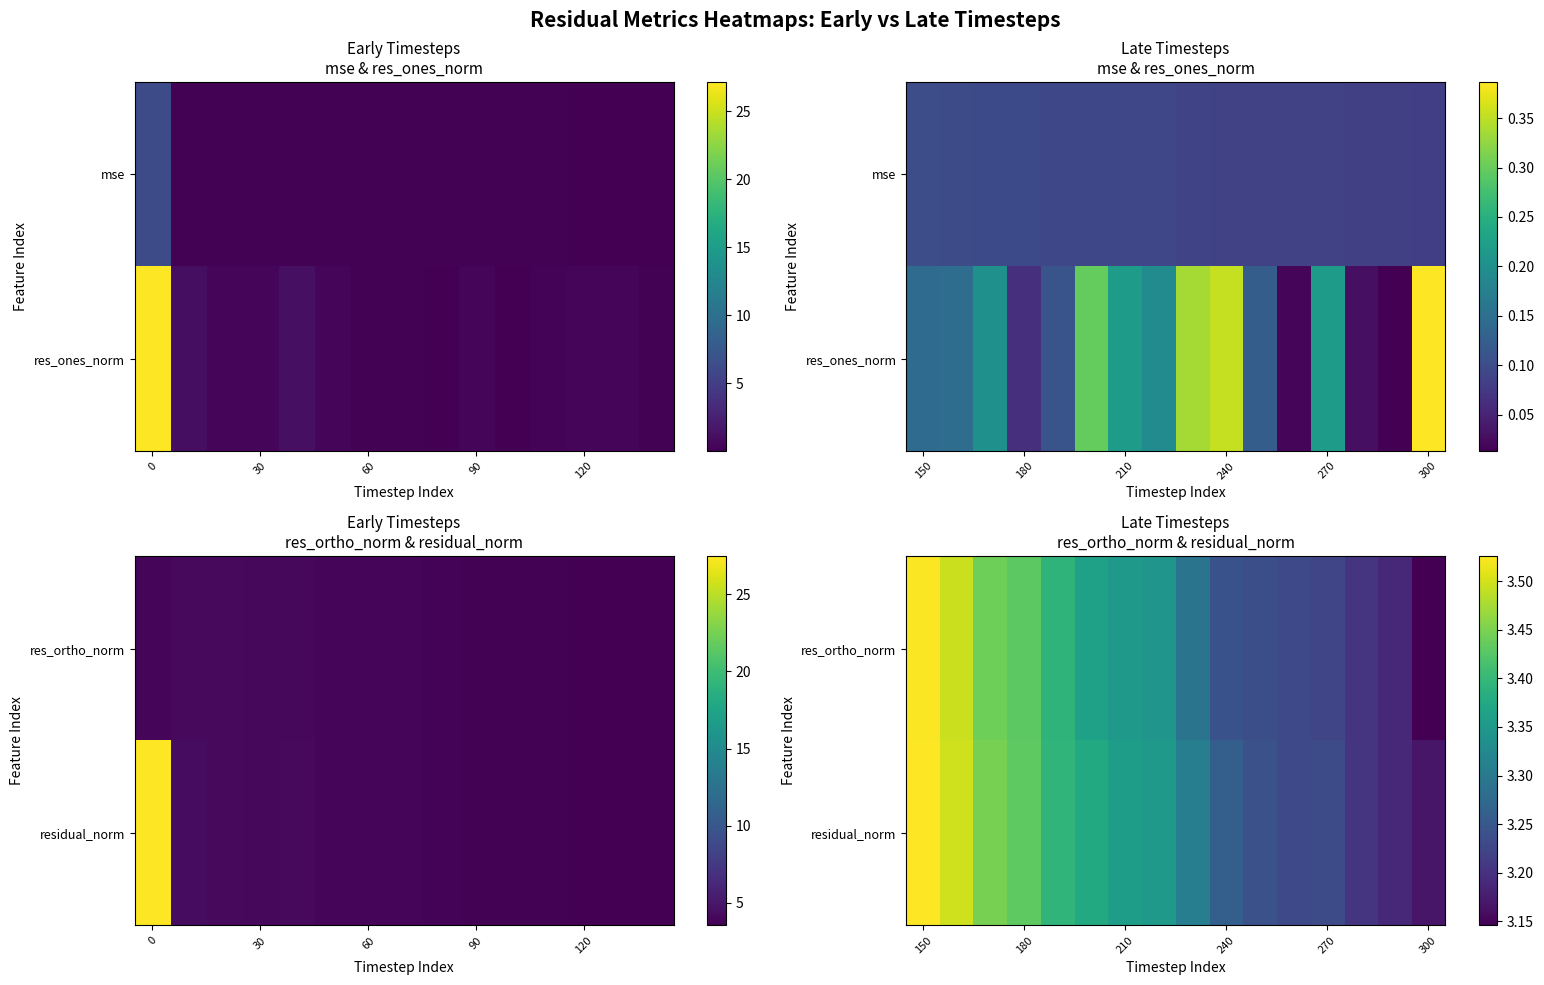

The row_0 series shows 5.8 at 60. True or false?

False